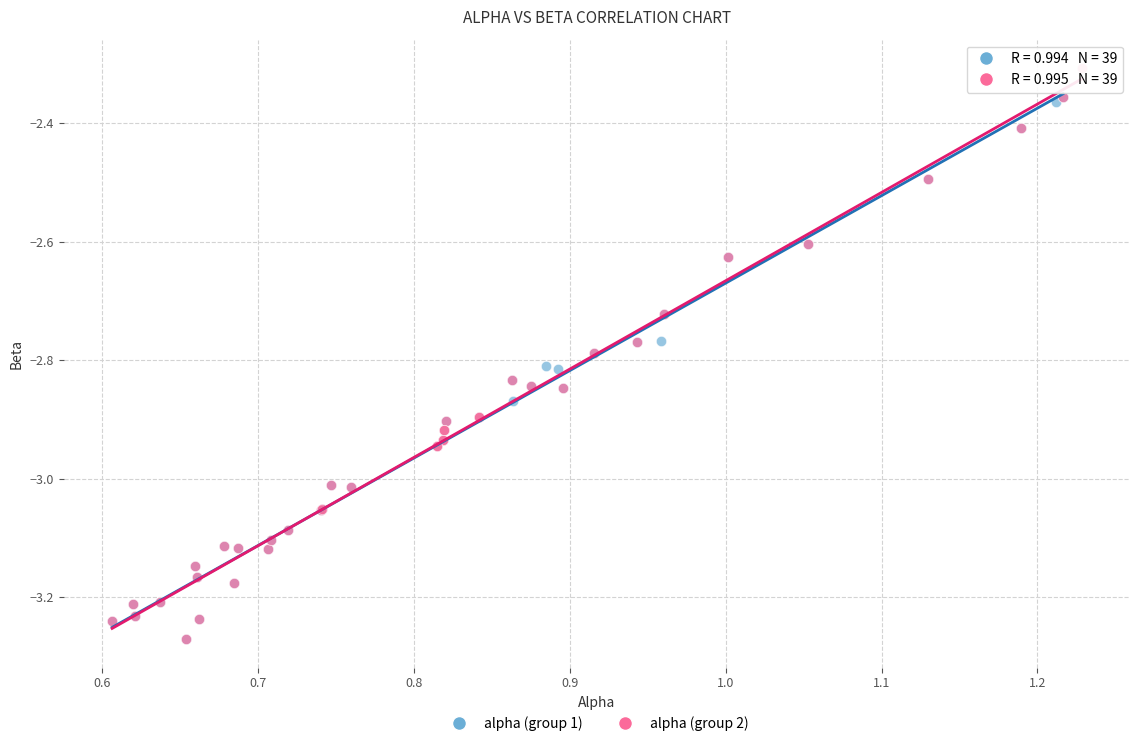

Which series reaches the maximum Y coordinate?

alpha (group 2)